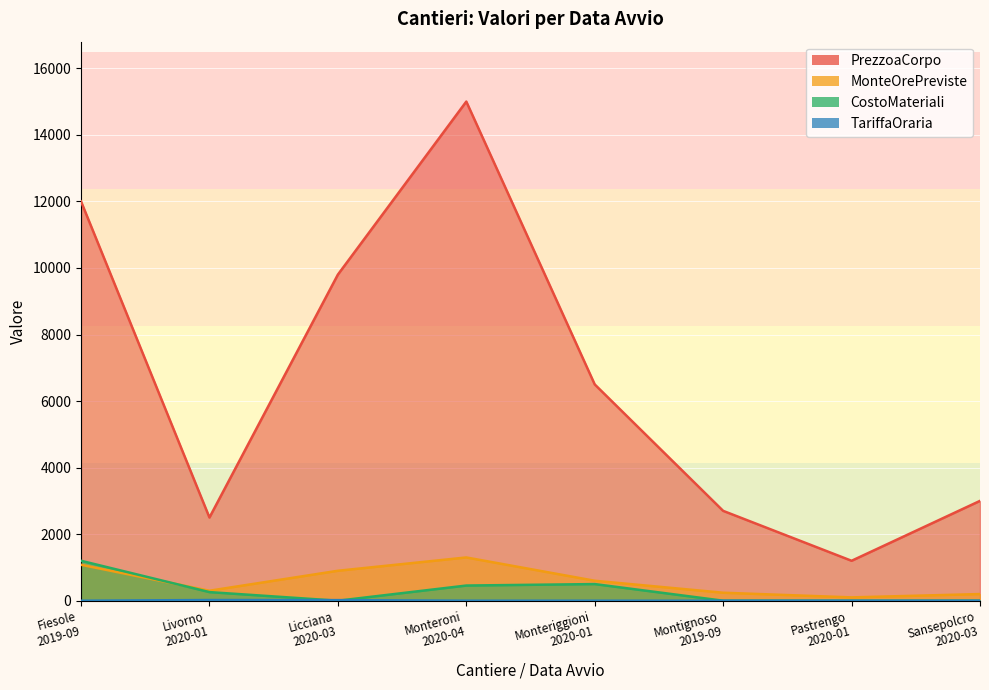

How many data points in MonteOrePreviste are above 600?

3